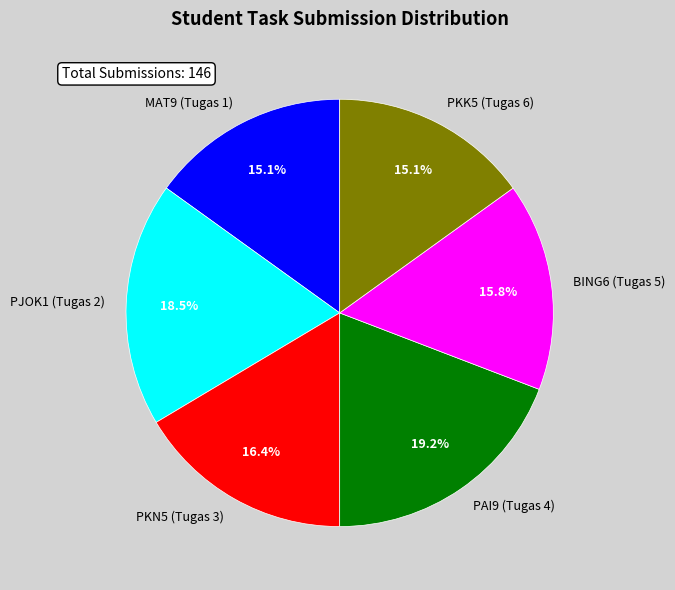

To the nearest percent, what is the average slice percentage?

17%